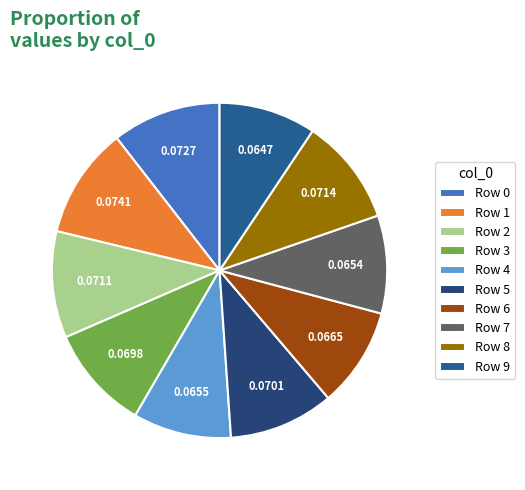

How many segments does this pie chart have?

10